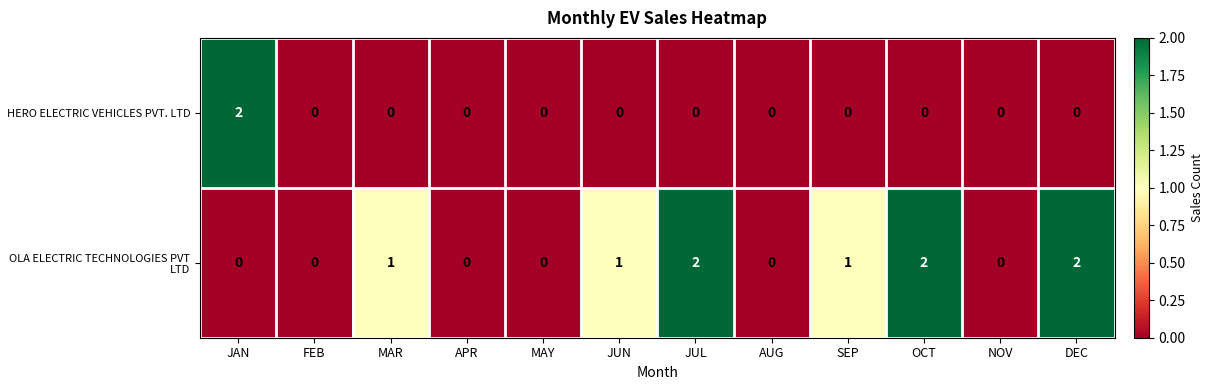

At which label does HERO ELECTRIC VEHICLES PVT. LTD reach its peak?

JAN